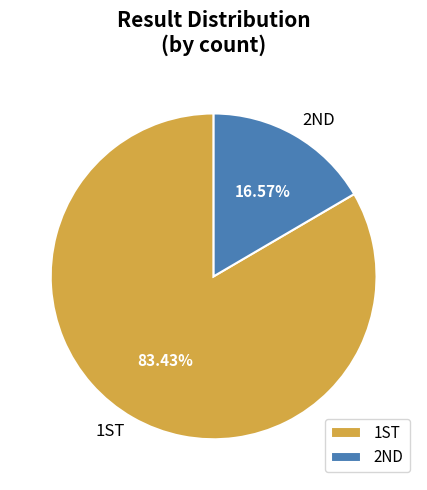

Count the number of slices in the pie.

2